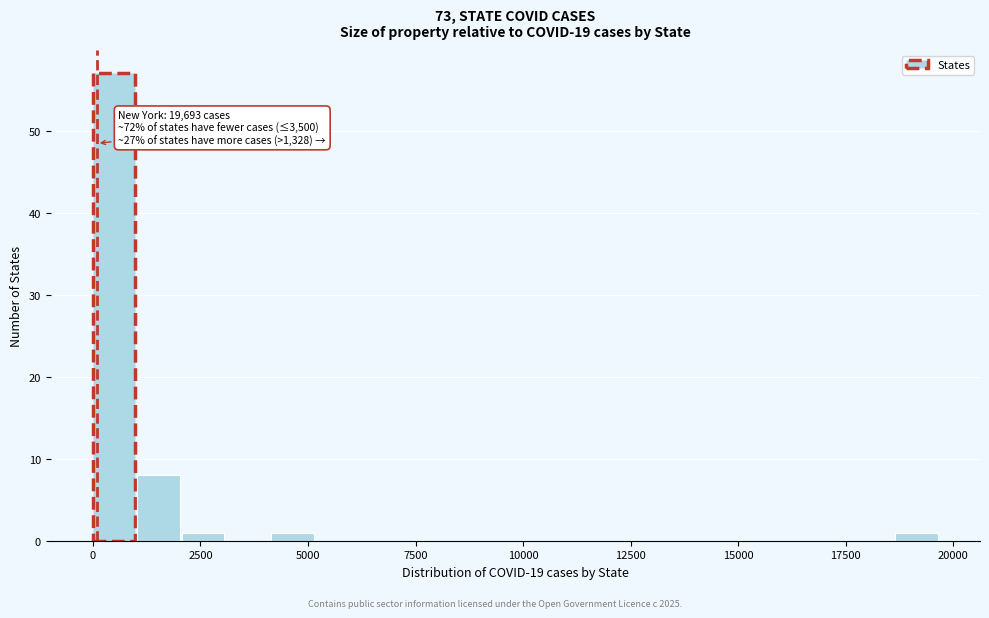

Read against the x-axis, roughly where is the centre of the tallest bar?

500